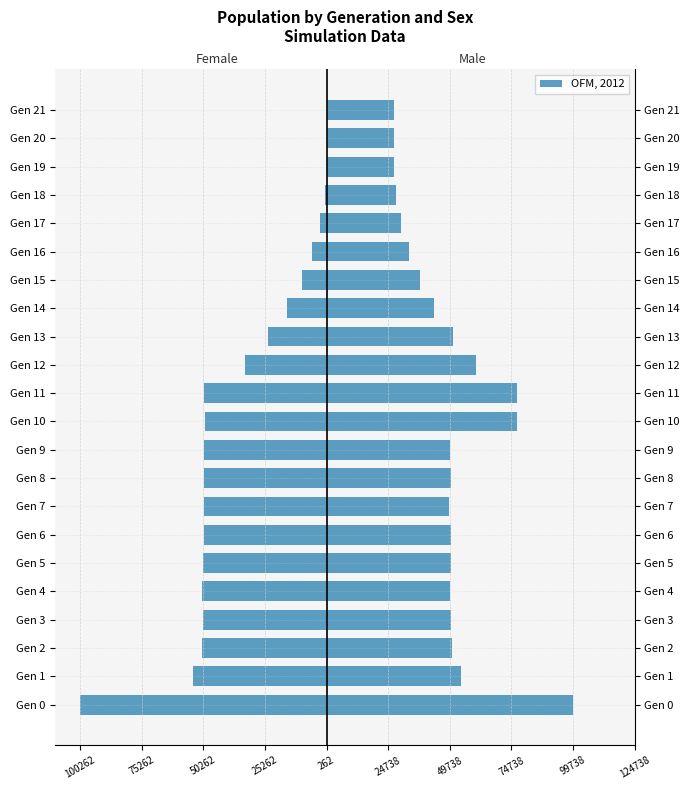

True or false: male_size has a value of 12787 at Gen 5.

False